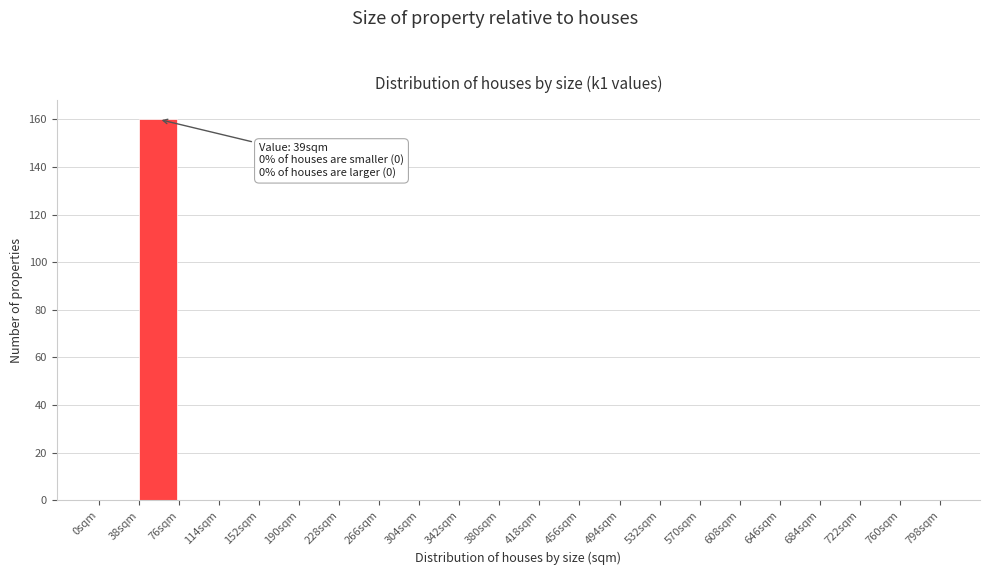

Which range on the x-axis has the tallest bar?

38 to 76